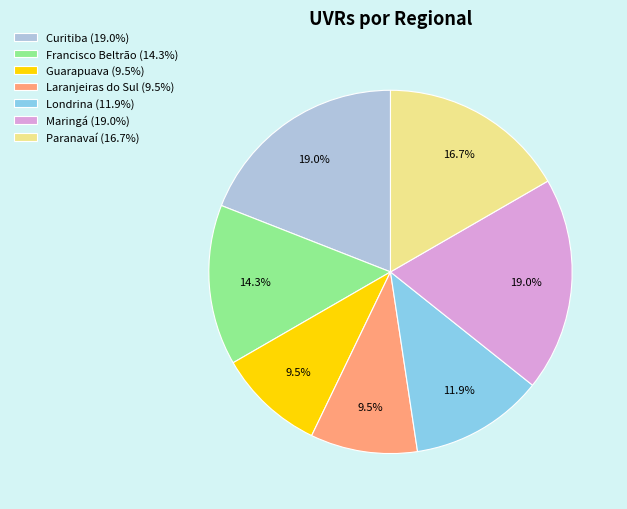

To the nearest percent, what portion does Curitiba represent?

19%